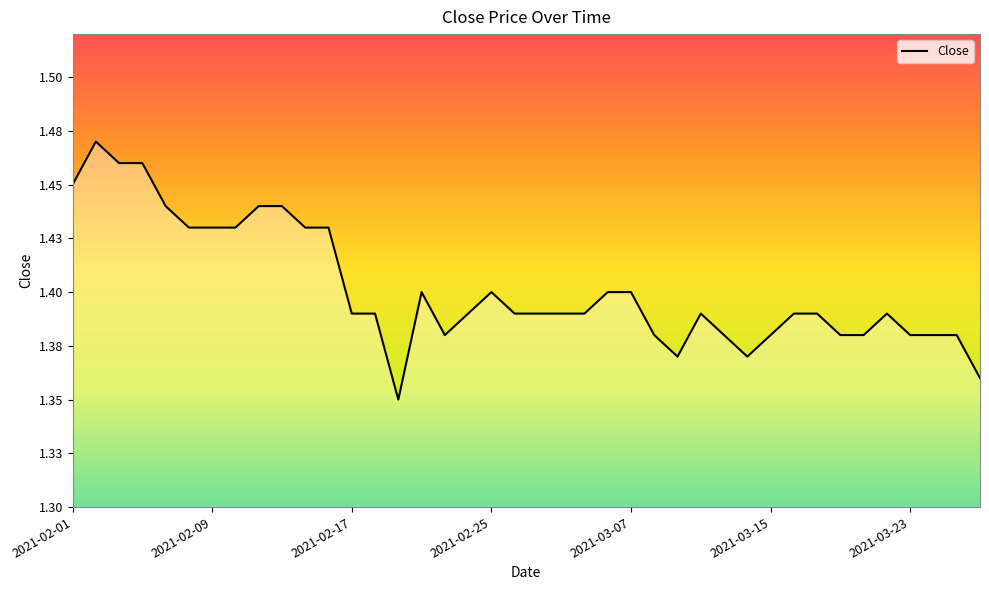

What is the average value?

1.4